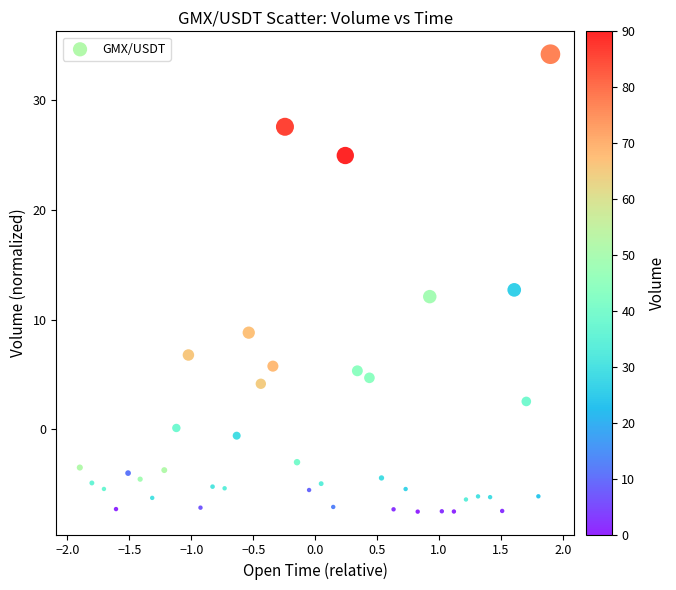

What is the range of X values (max minus min)?

3.8